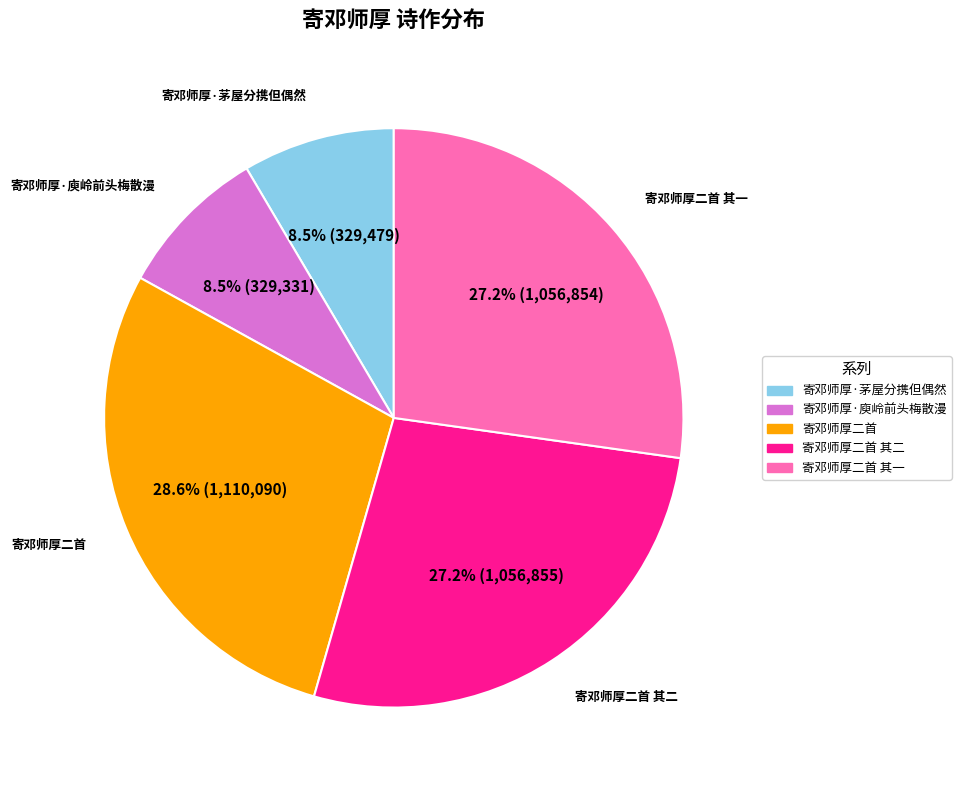

Does any single category account for the majority?

No